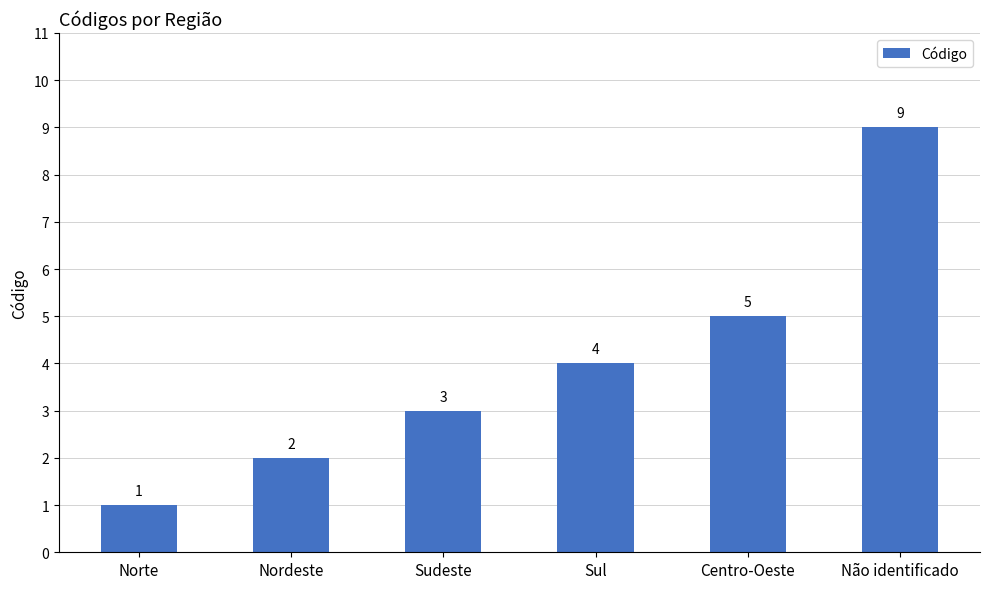

The chart shows a value of 5 at Centro-Oeste. True or false?

True